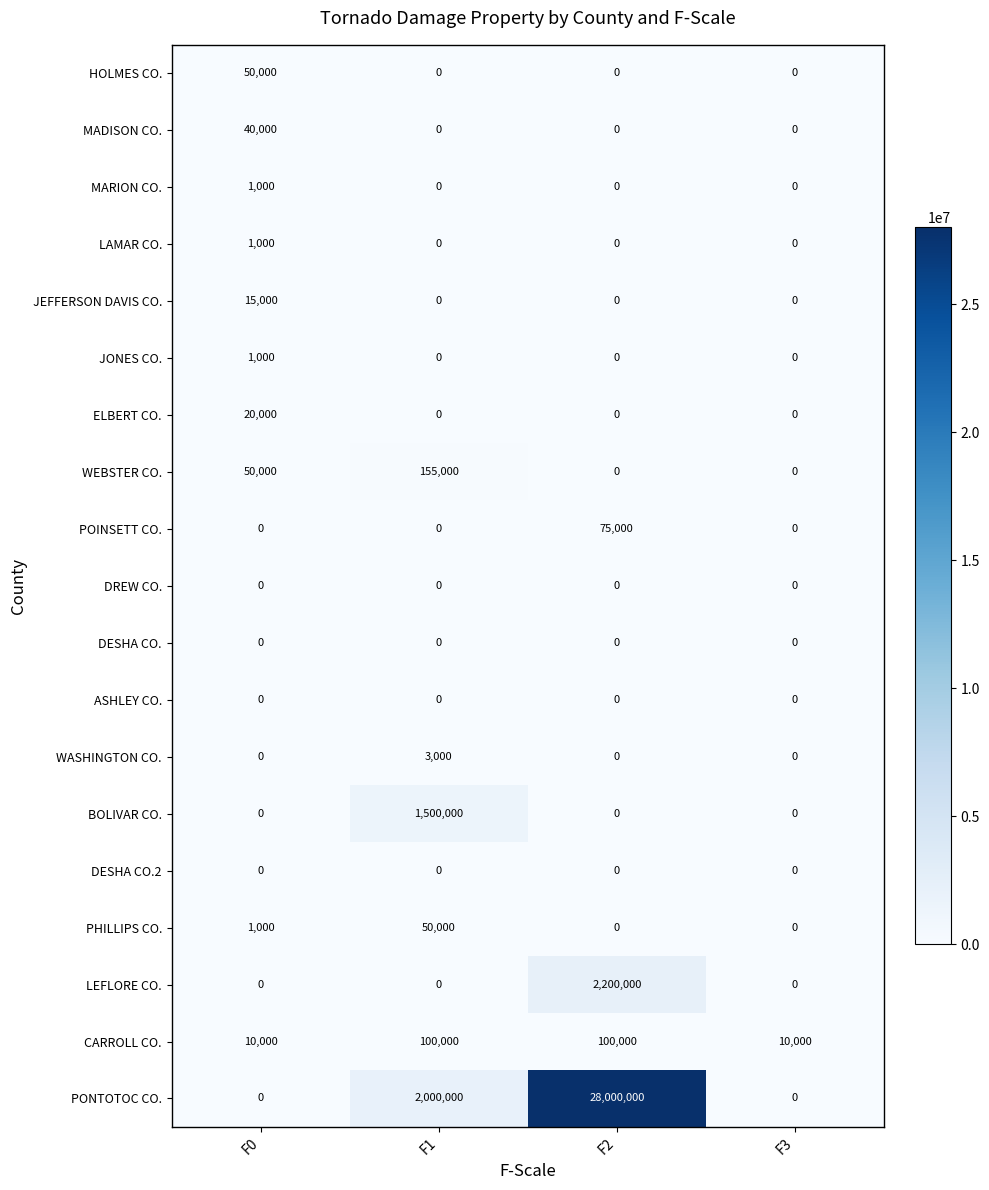

Is it true that WASHINGTON CO. equals -1953 at F3?

False